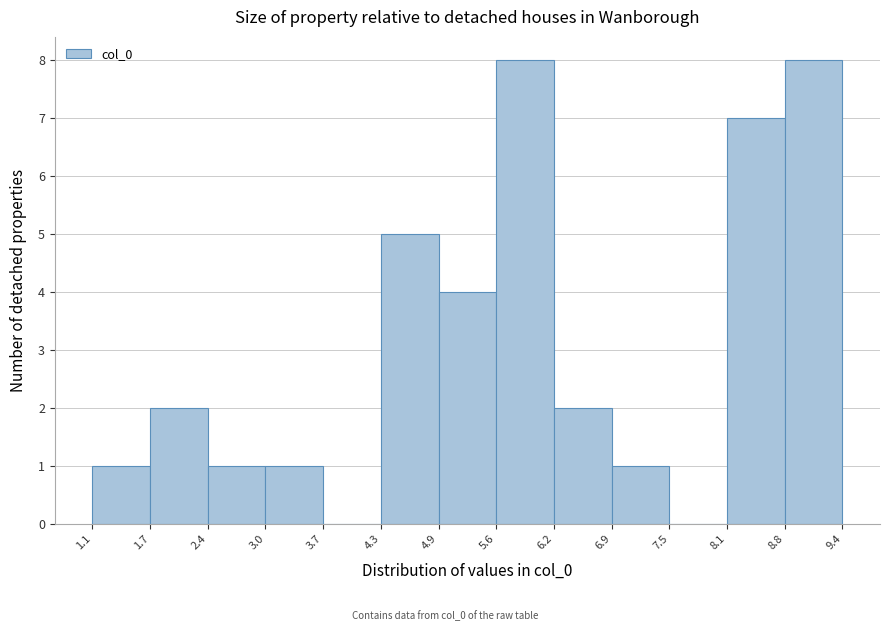

What is the height of the bar covering 5.6 to 6.2 on the x-axis? The values are not printed on the chart, so give them approximately, as read against the axis.

8